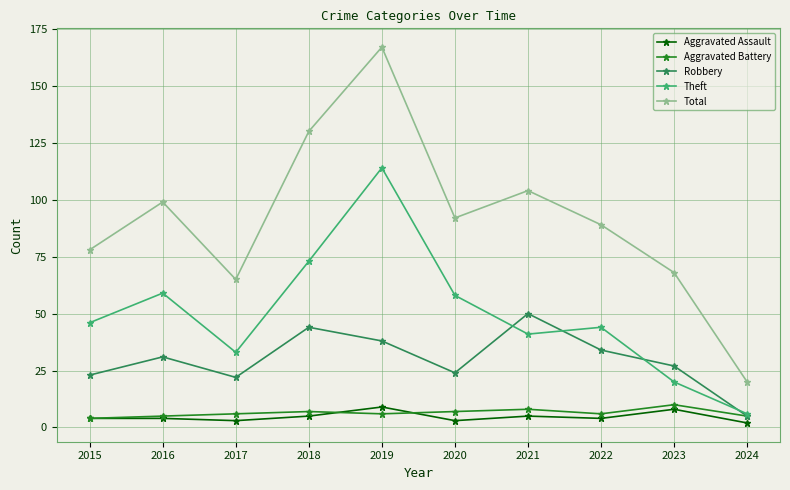

What is the value of the Robbery point at the 7th from the left?

50